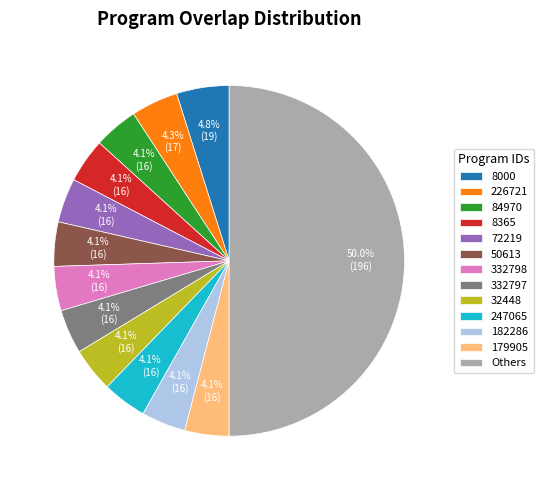

To the nearest percent, what is the average slice percentage?

8%